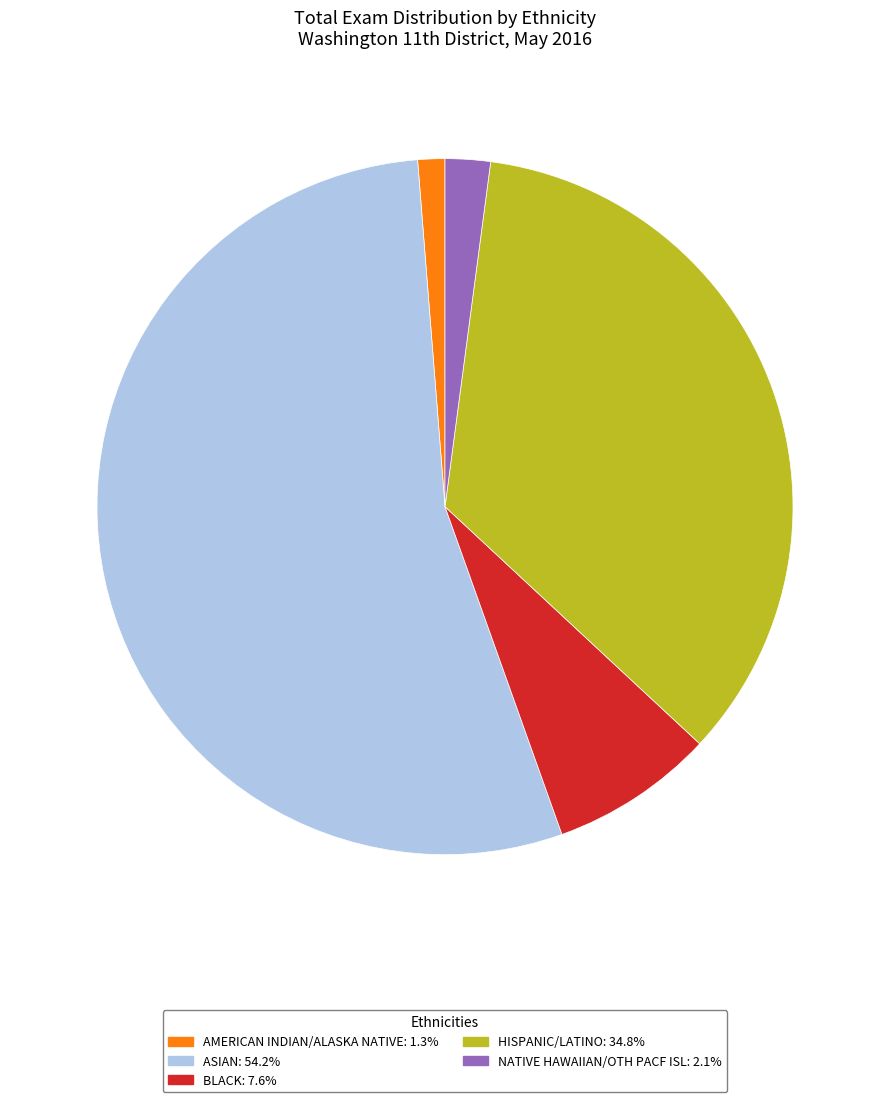

What is the ratio of the value at AMERICAN INDIAN/ALASKA NATIVE to the value at NATIVE HAWAIIAN/OTH PACF ISL?

0.6